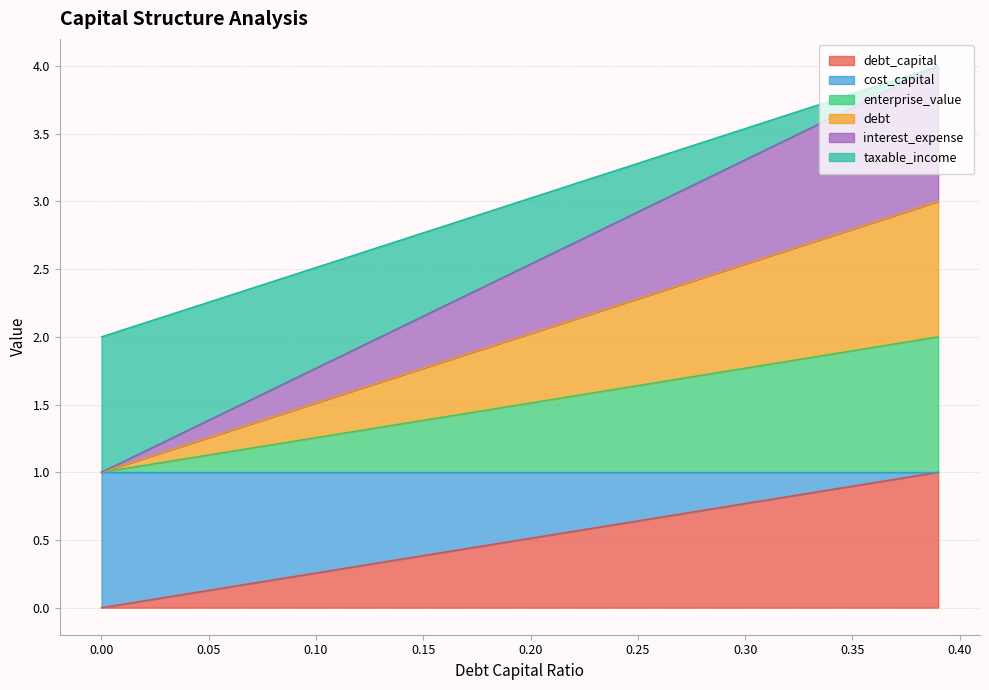

What is the maximum value shown in the chart?

4.0